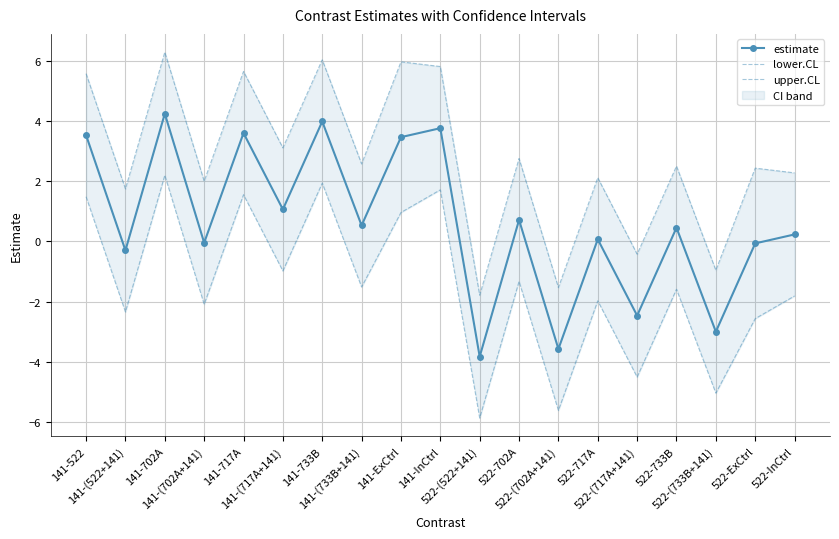

Rank the series by their average value, from lowest to highest.

lower.CL, estimate, upper.CL